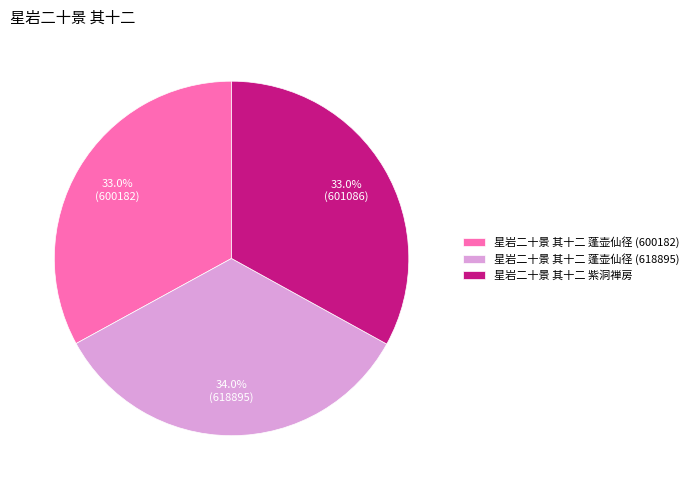

True or false: 星岩二十景 其十二 蓬壶仙径 (618895) accounts for 34% of the total.

True